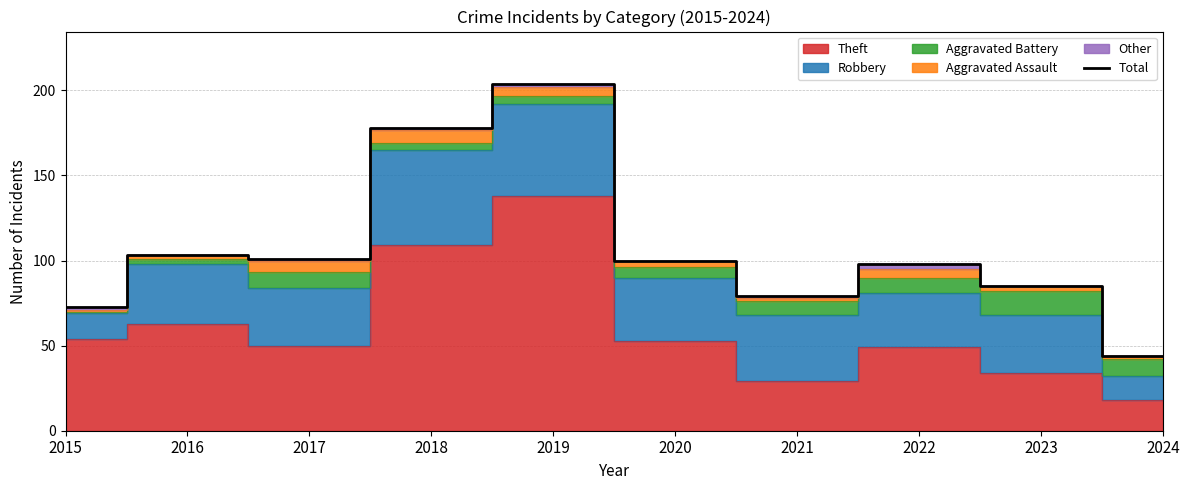

Reading left to right, list all the values displayed in this chart.

73	103	101	178	204	100	79	98	85	44